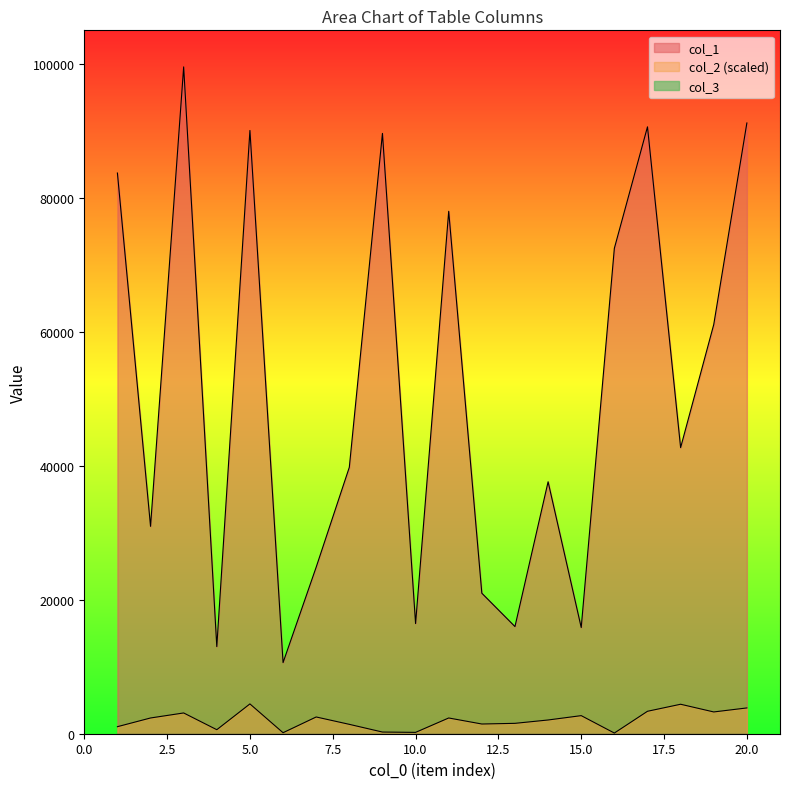

What is the difference between the maximum and minimum values in the col_1 series?

88926